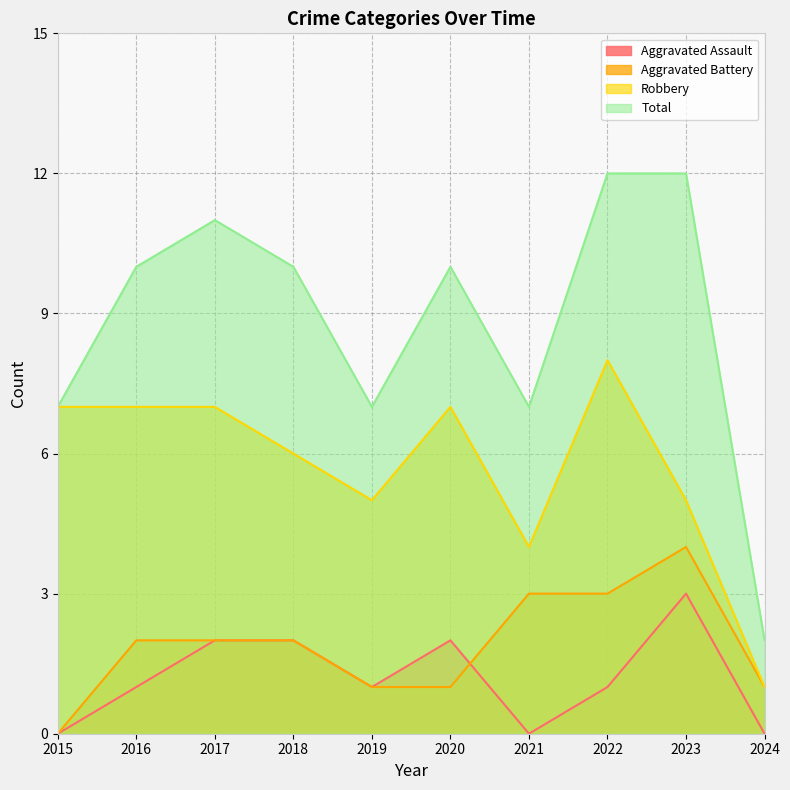

True or false: Aggravated Assault and Robbery cross at least once.

False